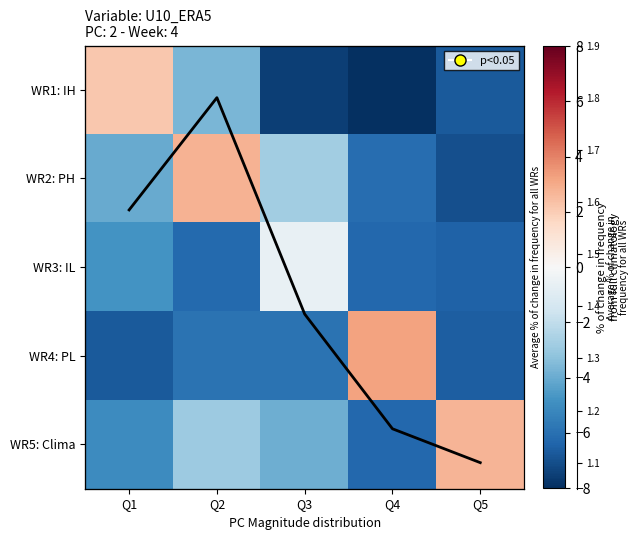

What is the spread (max minus min) of values at Q2?

9.0